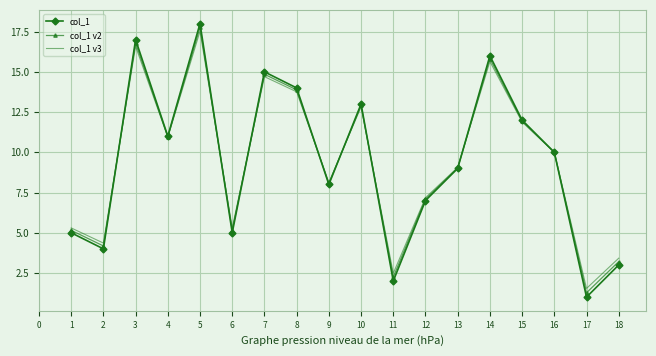

What is the total value across all series at 5?

53.3